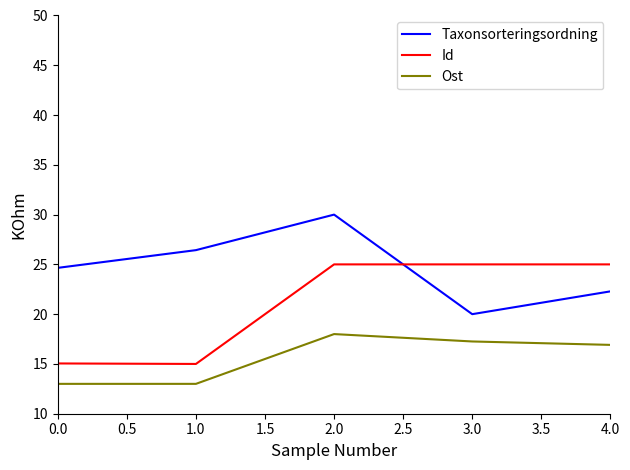

List the series in order of their peak value, lowest first.

Ost, Id, Taxonsorteringsordning